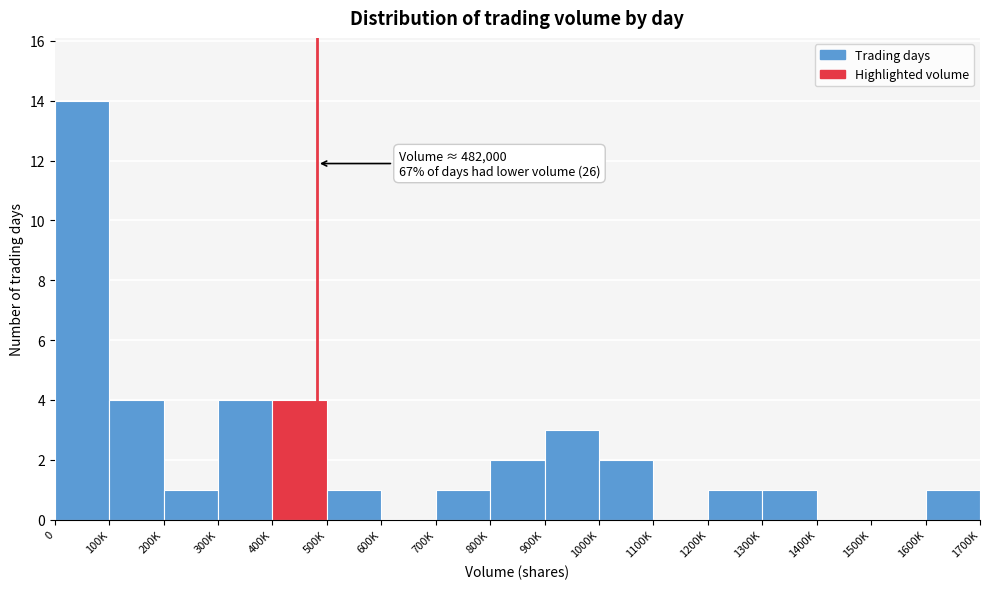

Reading left to right, transcribe all the data shown in this chart.

0=14	100K=4	200K=1	300K=4	400K=4	500K=1	600K=0	700K=1	800K=2	900K=3	1000K=2	1100K=0	1200K=1	1300K=1	1400K=0	1500K=0	1600K=1